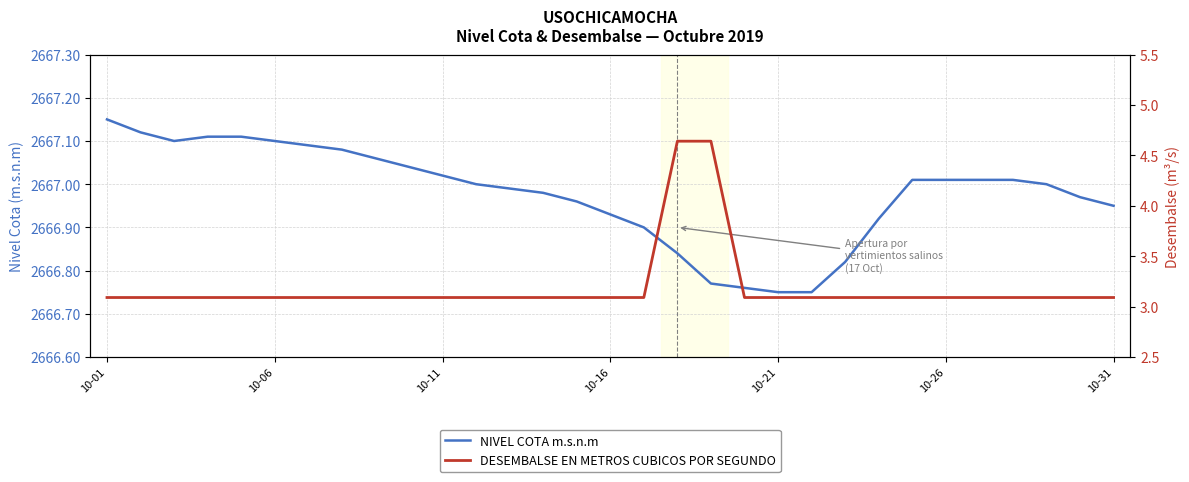

What is the difference between the maximum and second lowest values in the DESEMBALSE EN METROS CUBICOS POR SEGUNDO series?

1.6